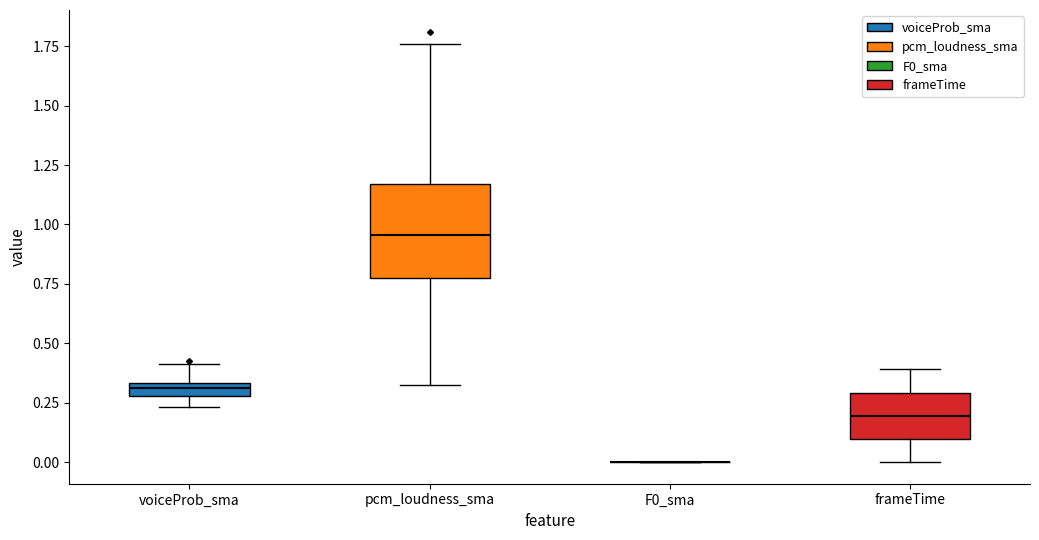

Where does the upper whisker of the box for voiceProb_sma end on the y-axis? The values are not printed on the chart, so give them approximately, as read against the axis.

0.40